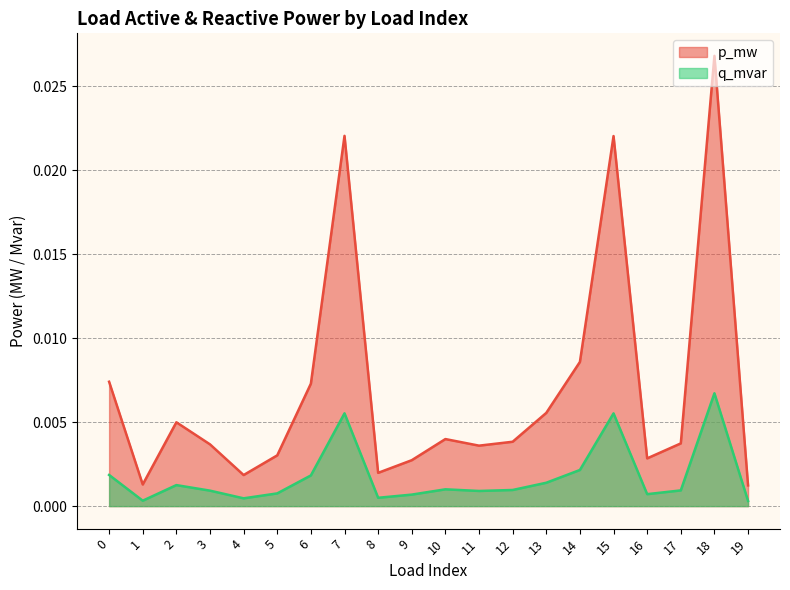

True or false: q_mvar and p_mw intersect in this chart.

False